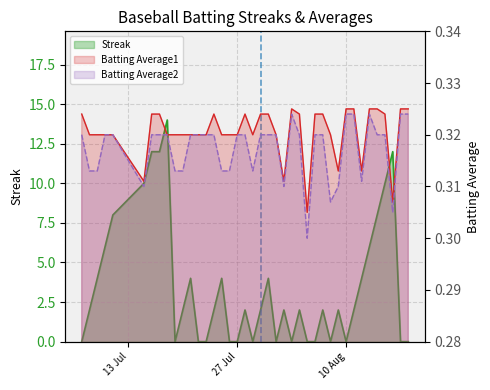

At 2010-08-01, list the series in order from smallest to largest.

Streak, Batting Average1, Batting Average2